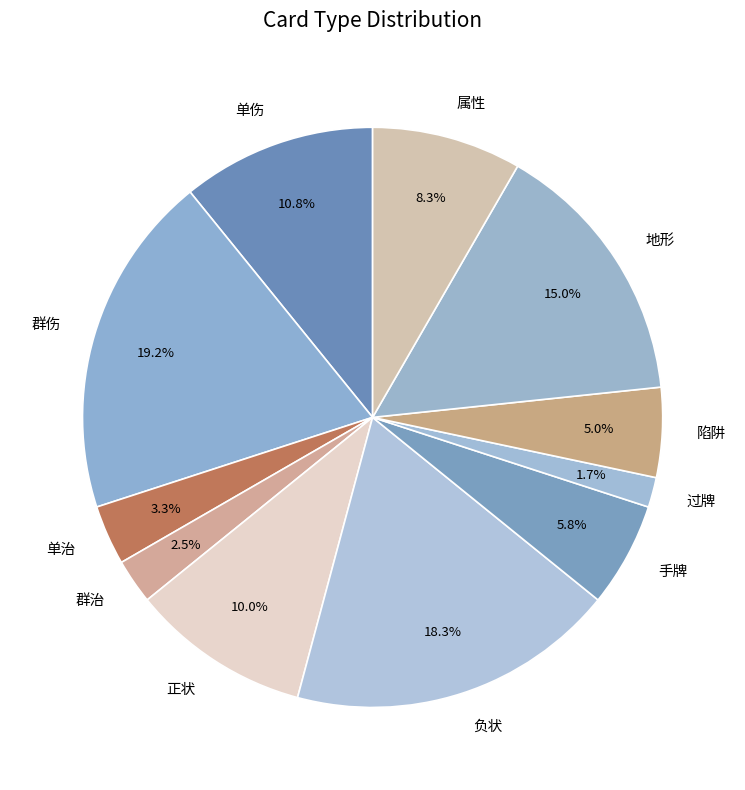

How much of the chart is everything except 陷阱?

95.0%